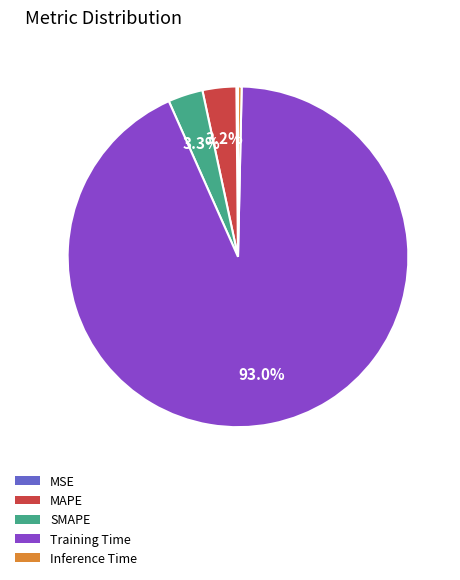

How much of the chart is everything except Training Time?

7.0%